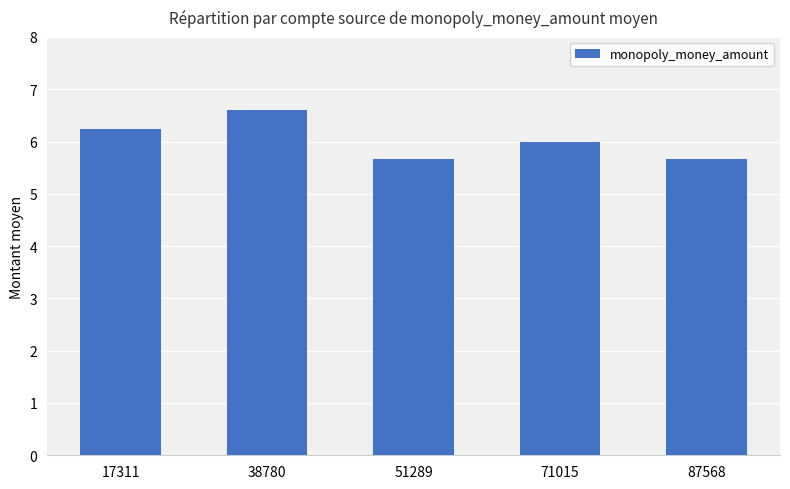

At which label is the value closest to 6?

71015